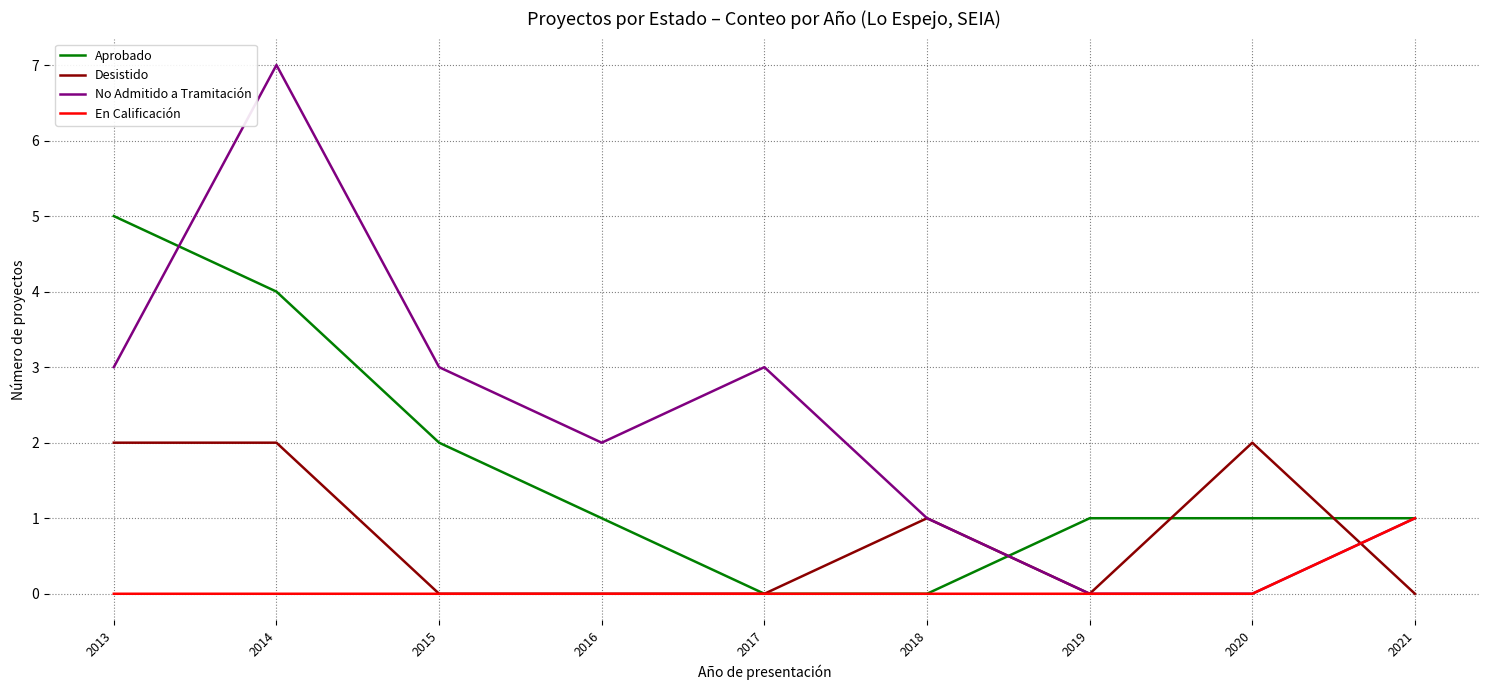

At which label does Aprobado reach its peak?

2013